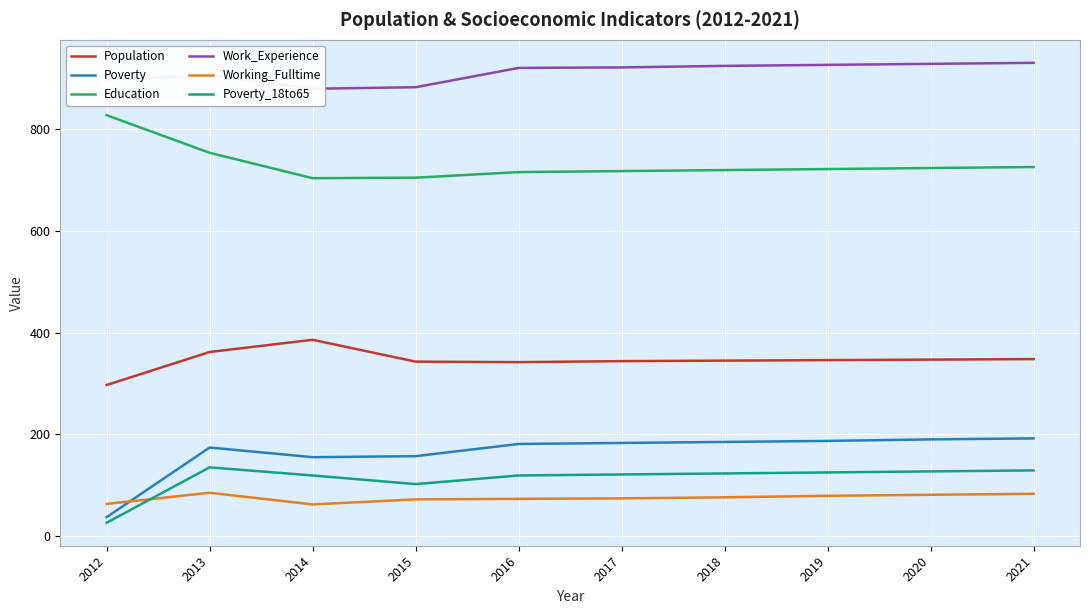

What value does the Work_Experience series have at 2019, to the nearest 5?

925